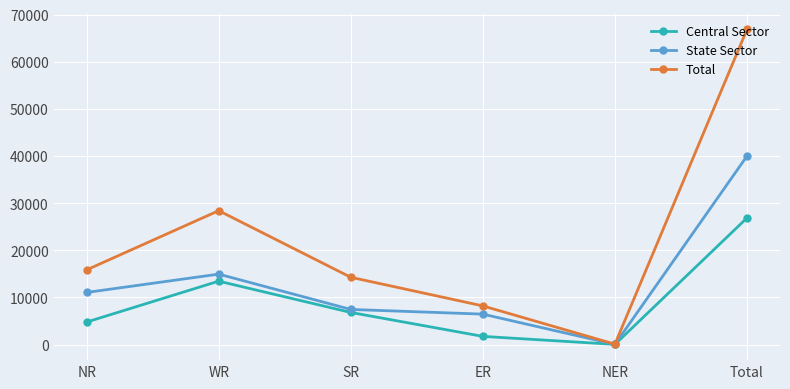

At which label does Total reach its minimum?

NER